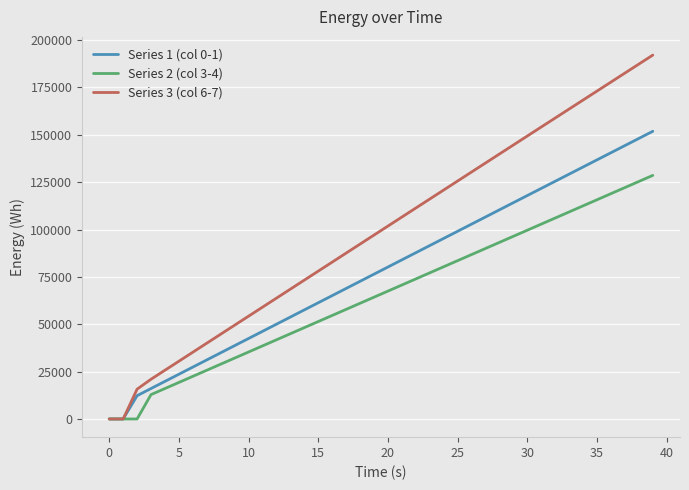

What are all the series names shown in the legend?

Series 1 (col 0-1), Series 2 (col 3-4), Series 3 (col 6-7)